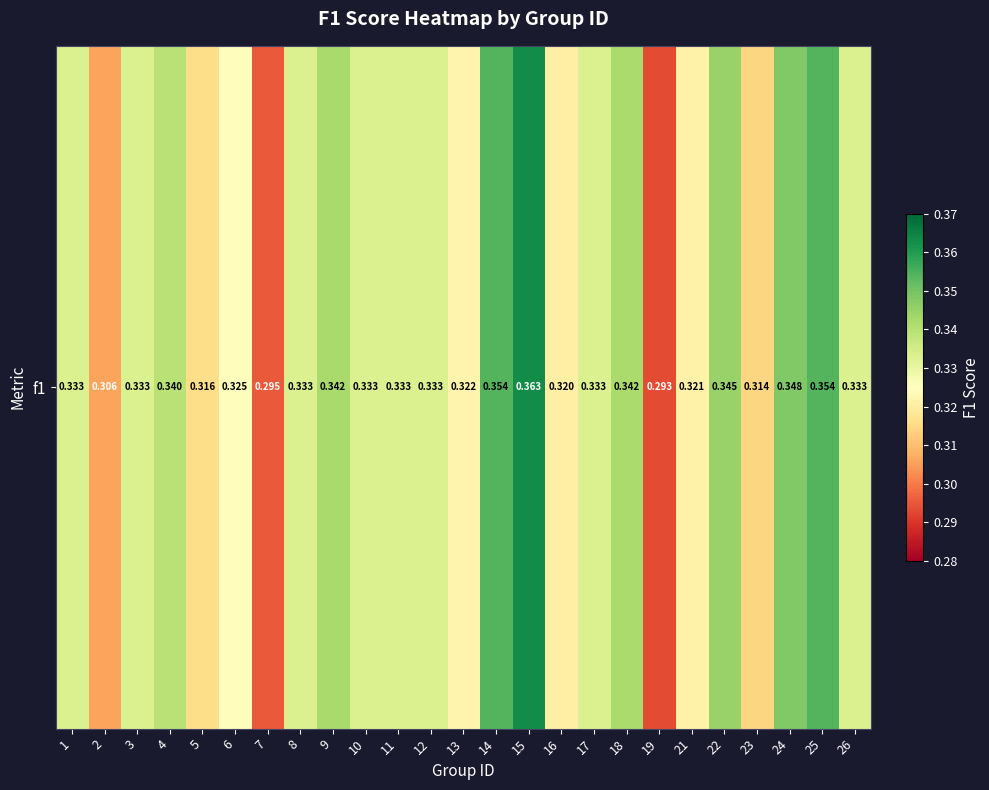

What is the difference between the maximum and minimum values?

0.1